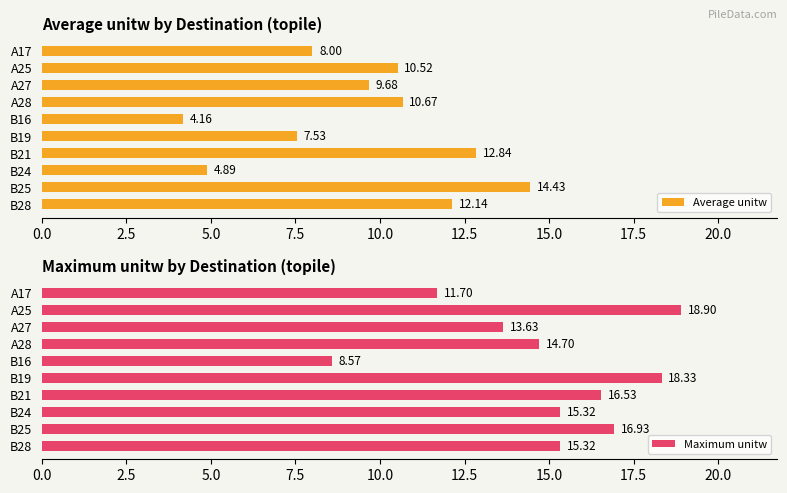

Which series has the largest range (max minus min)?

Maximum unitw